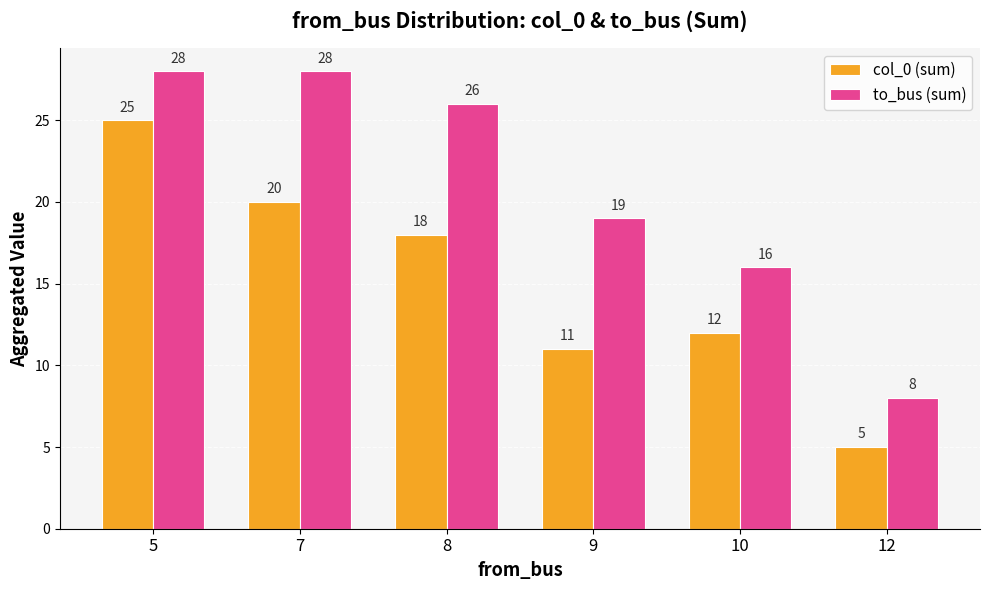

What is the value of the to_bus (sum) bar at the 5th from the left?

16